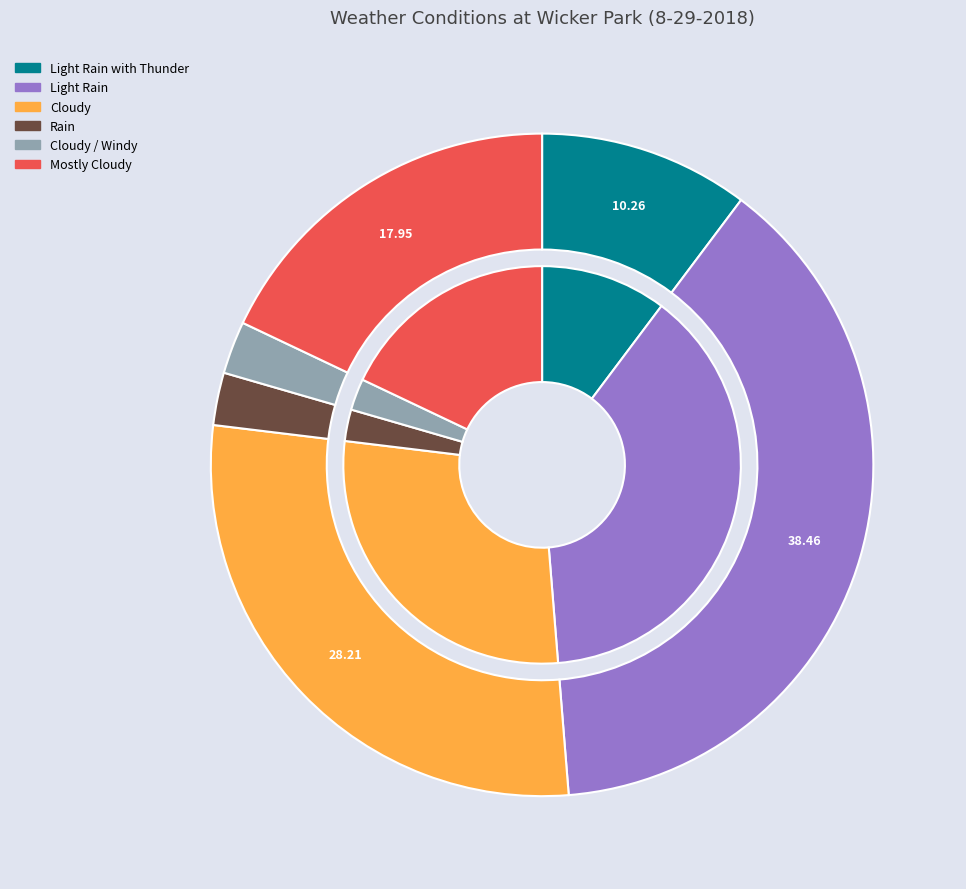

What percentage is the Light Rain slice, to the nearest percent?

38%